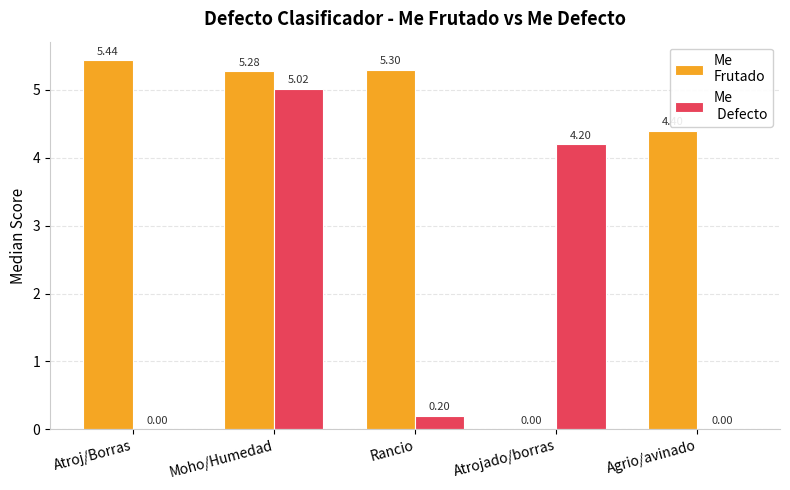

At which category does the chart reach its peak across all series?

Atroj/Borras